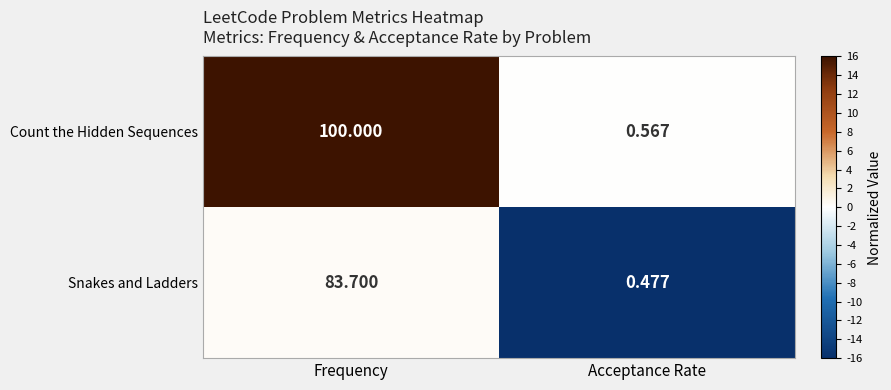

Rank the series by their average value, from lowest to highest.

Snakes and Ladders, Count the Hidden Sequences